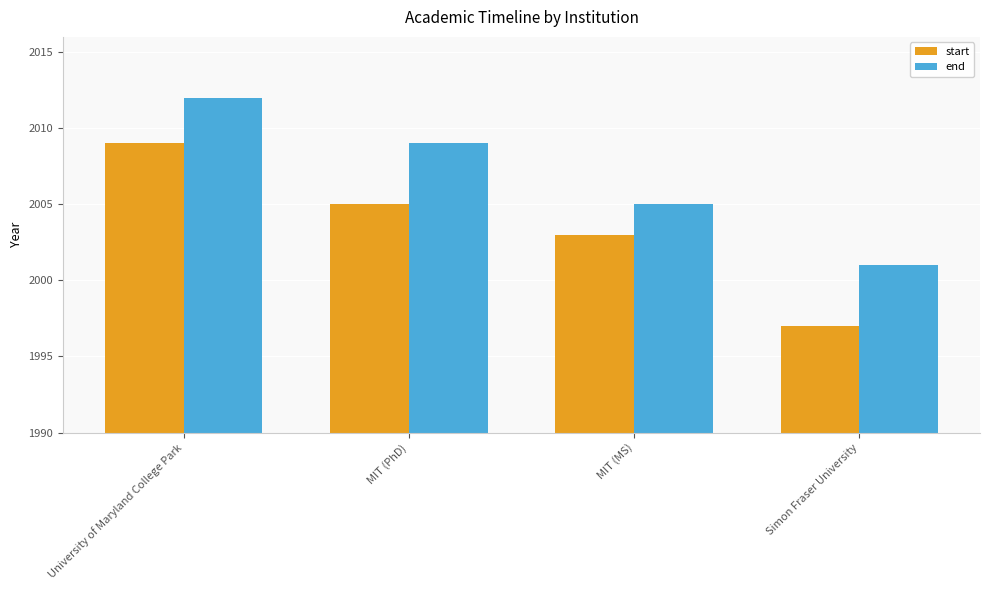

What is the spread (max minus min) of values at Simon Fraser University?

4